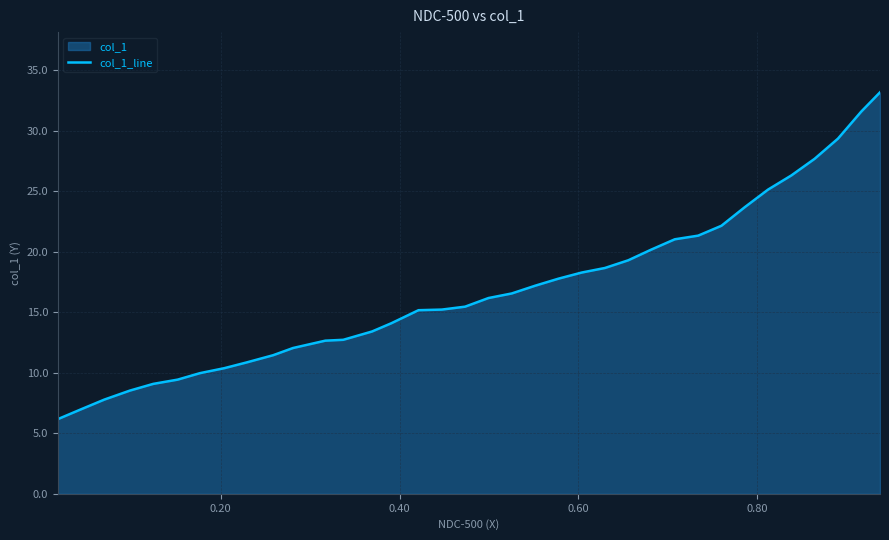

What is the minimum value shown in the chart?

6.2